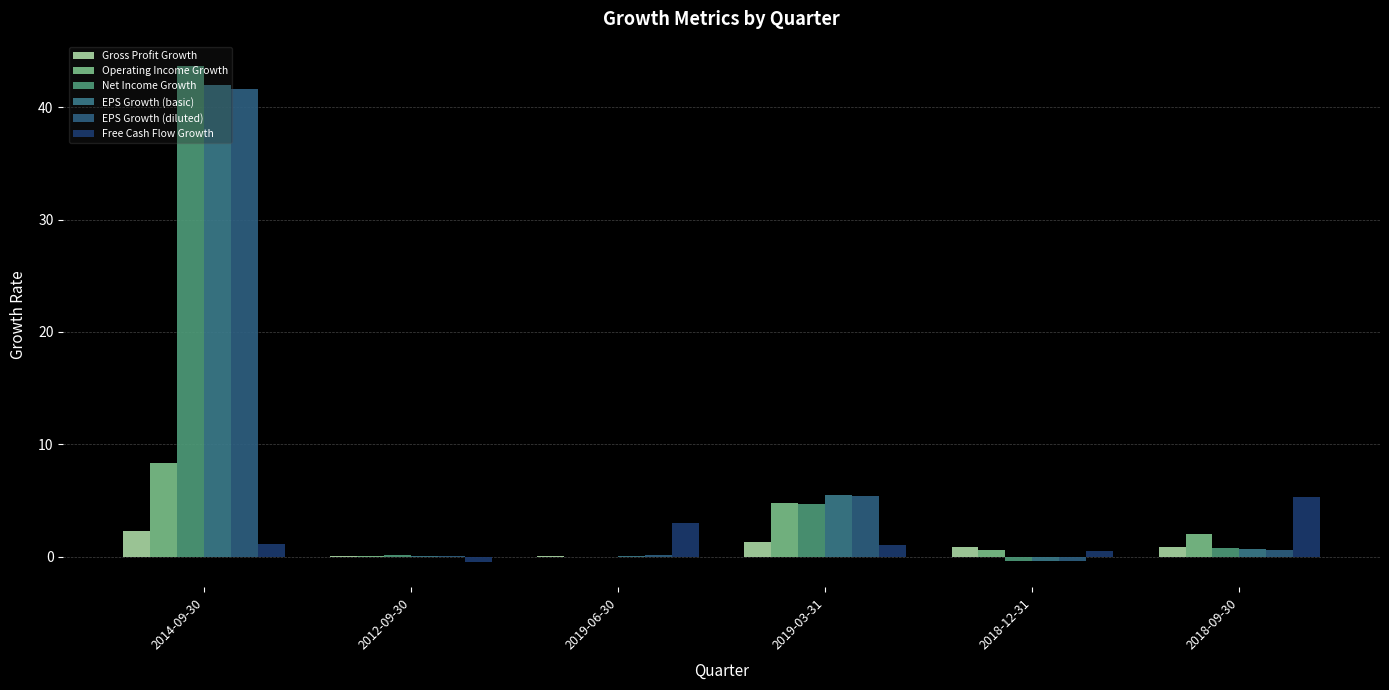

What is the difference between the second highest and minimum values in the Free Cash Flow Growth series?

3.5